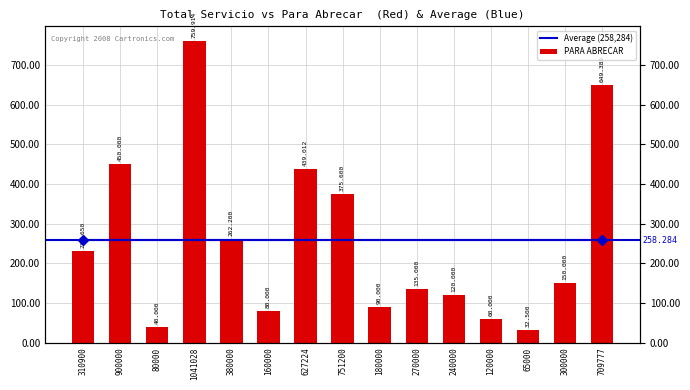

The value at 310900 is 335047.9. True or false?

False